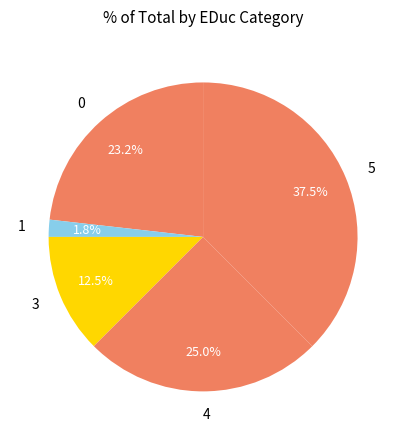

To the nearest percent, what is the average slice percentage?

20%